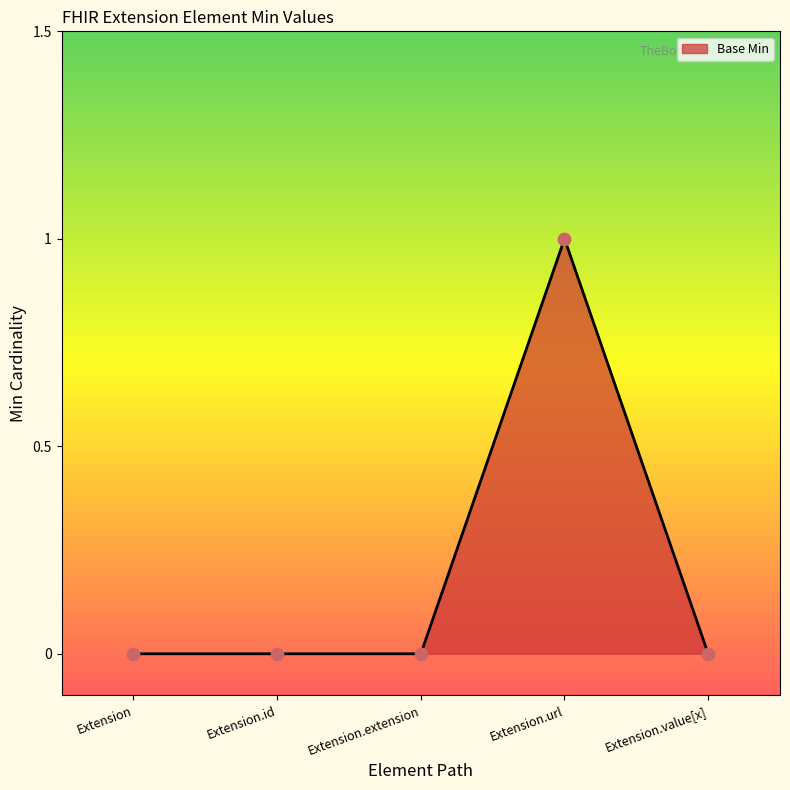

Between Extension.url and Extension.extension, which is larger?

Extension.url